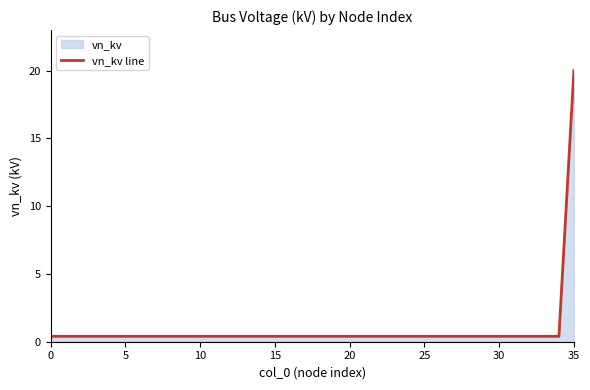

What is the difference between the maximum and minimum values?

19.6